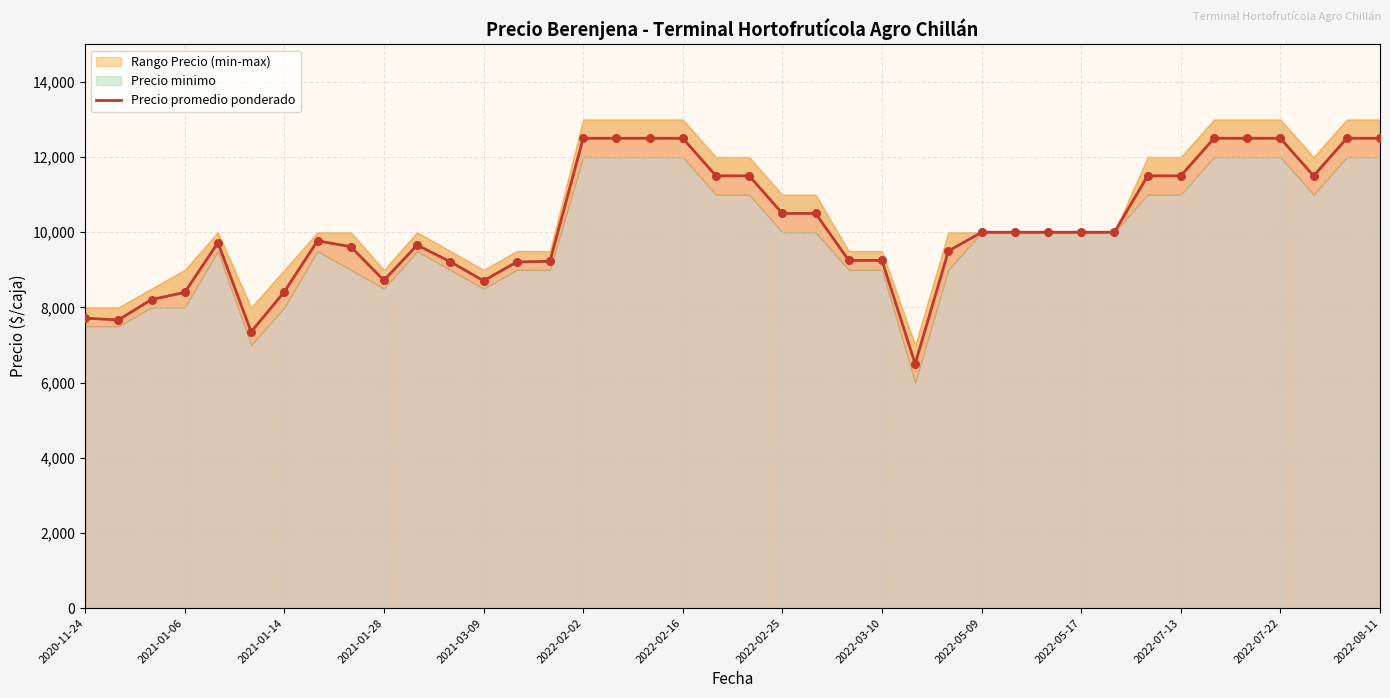

What is the change in value from 17 to 31?

-2500